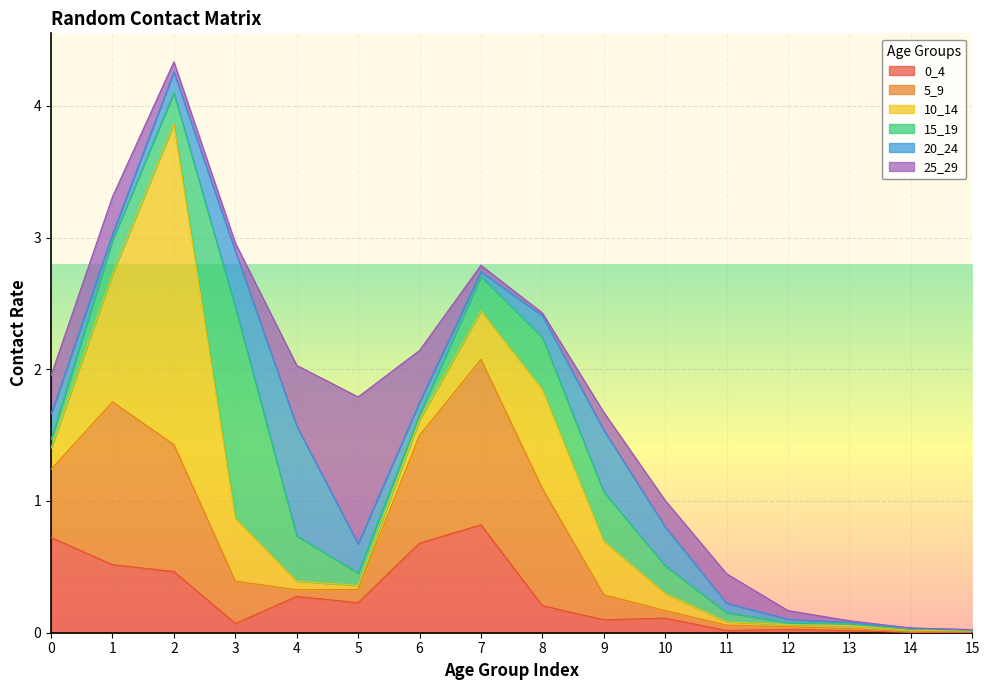

Reading right to left, list all the values displayed in this chart.

0_4: 15=0.0	14=0.0	13=0.0	12=0.0	11=0.0	10=0.1	9=0.1	8=0.2	7=0.8	6=0.7	5=0.2	4=0.3	3=0.1	2=0.5	1=0.5	0=0.7
5_9: 15=0.0	14=0.0	13=0.0	12=0.0	11=0.0	10=0.1	9=0.2	8=0.9	7=1.3	6=0.8	5=0.1	4=0.1	3=0.3	2=1.0	1=1.2	0=0.5
10_14: 15=0.0	14=0.0	13=0.0	12=0.0	11=0.0	10=0.1	9=0.4	8=0.8	7=0.4	6=0.1	5=0.0	4=0.1	3=0.5	2=2.4	1=1.0	0=0.2
15_19: 15=0.0	14=0.0	13=0.0	12=0.0	11=0.1	10=0.2	9=0.4	8=0.4	7=0.3	6=0.0	5=0.1	4=0.3	3=1.6	2=0.2	1=0.3	0=0.1
20_24: 15=0.0	14=0.0	13=0.0	12=0.0	11=0.1	10=0.3	9=0.5	8=0.2	7=0.0	6=0.1	5=0.2	4=0.8	3=0.4	2=0.2	1=0.0	0=0.2
25_29: 15=0.0	14=0.0	13=0.0	12=0.1	11=0.2	10=0.2	9=0.1	8=0.0	7=0.0	6=0.4	5=1.1	4=0.5	3=0.1	2=0.1	1=0.3	0=0.3